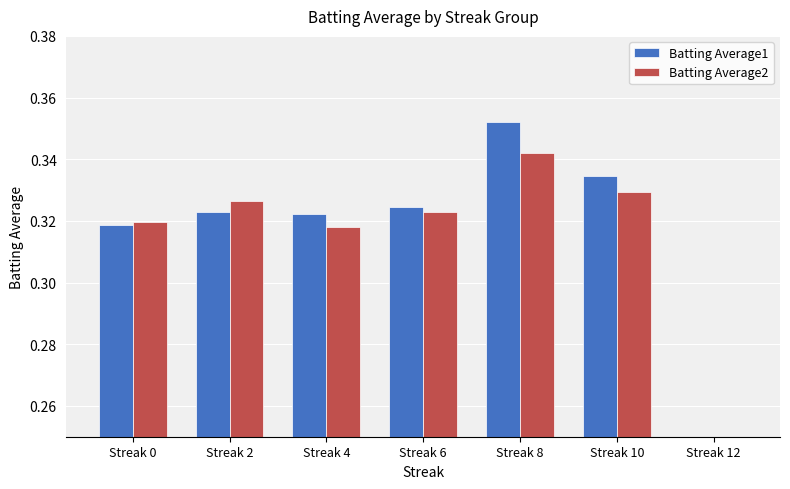

Which has a higher value, Streak 12 or Streak 8?

Streak 8